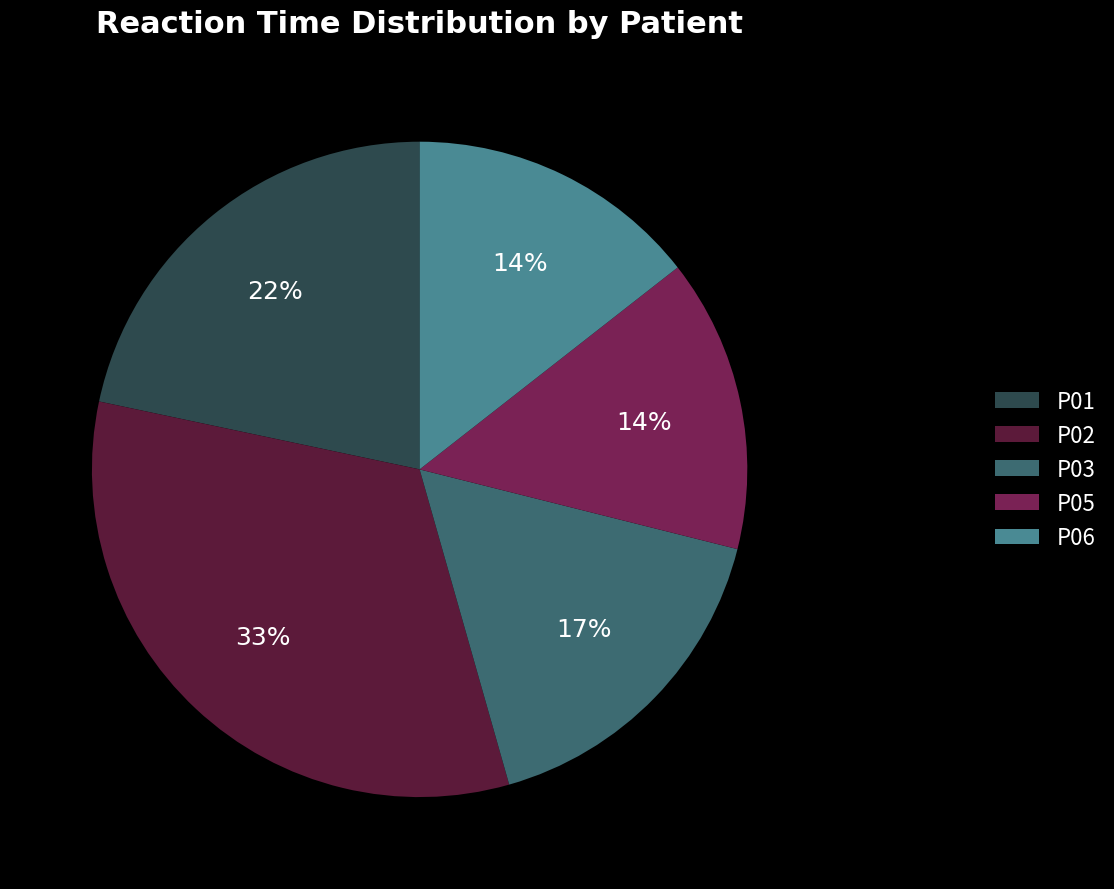

What percentage is the P03 slice, to the nearest percent?

17%